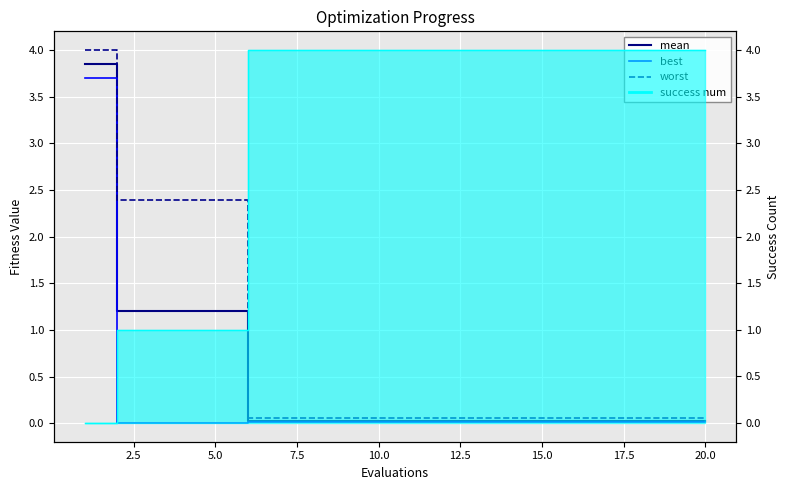

At 5.0, list the series in order from largest to smallest.

worst, mean, best